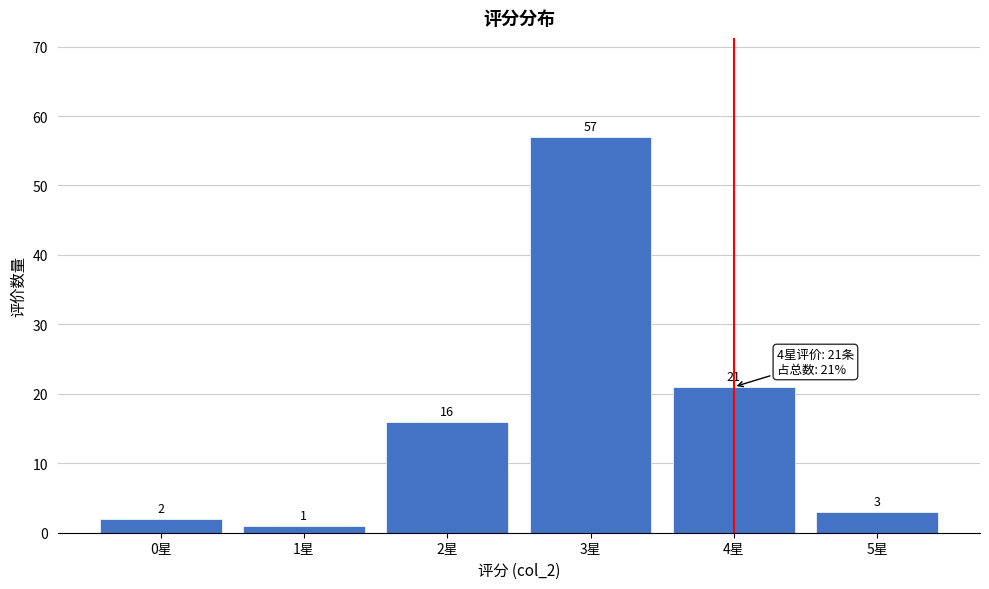

Which range on the x-axis has the tallest bar?

2.5 to 3.5